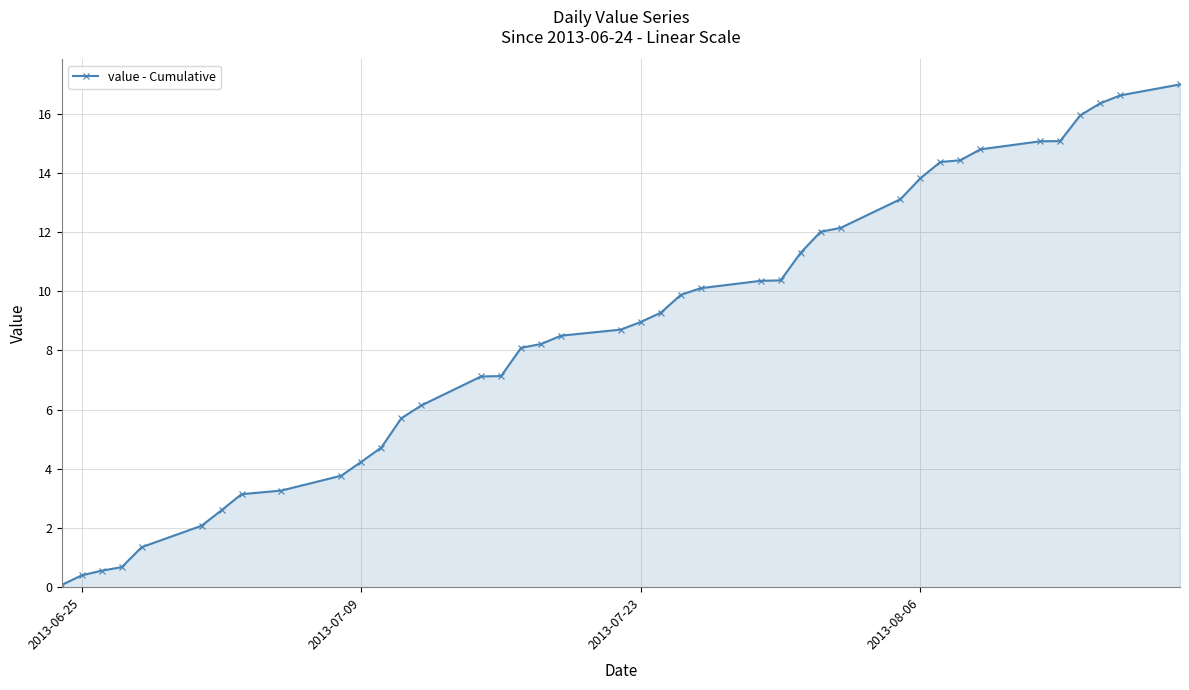

What is the greatest value displayed?

17.0